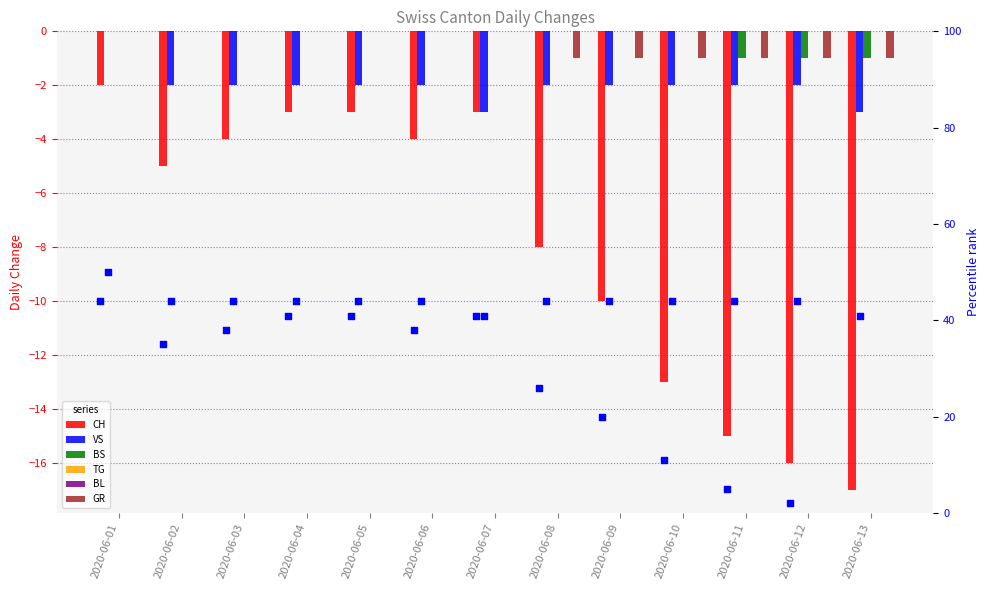

Which series has the widest spread of Y values?

CH